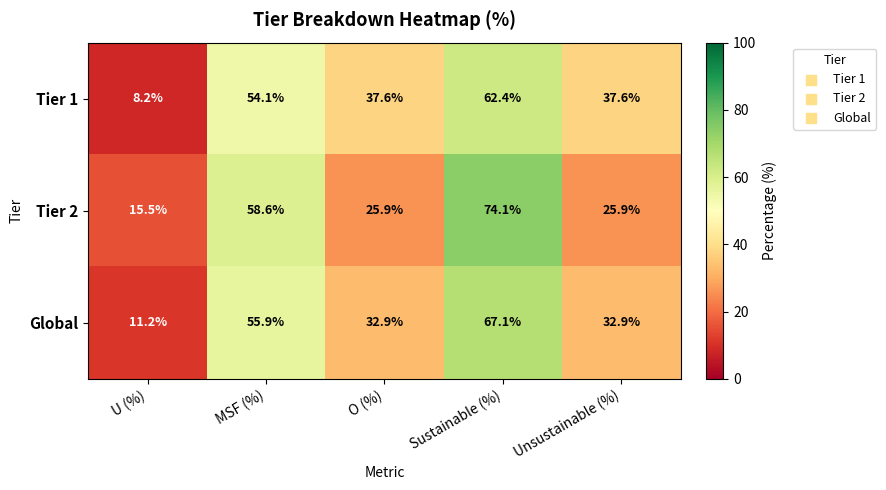

Is the value of Tier 1 at U (%) greater than the value of Global at Unsustainable (%)?

No